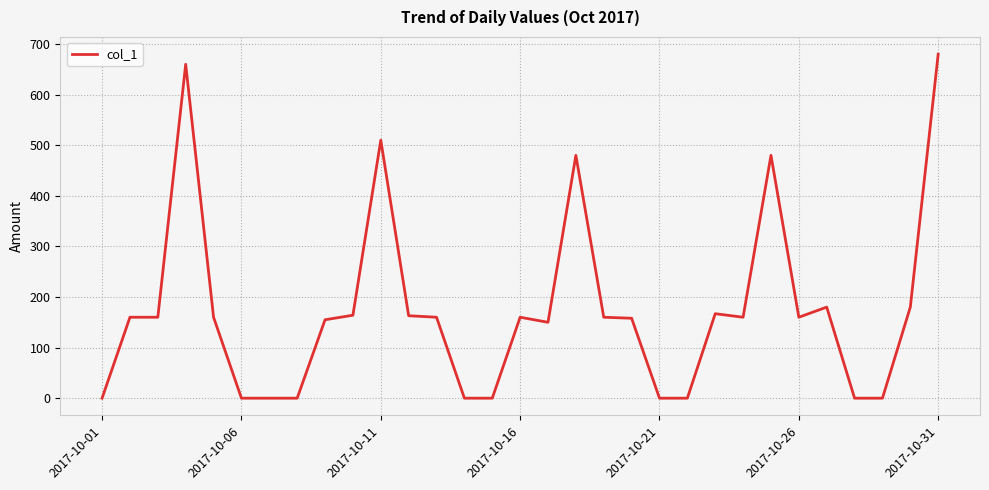

What is the average value?

174